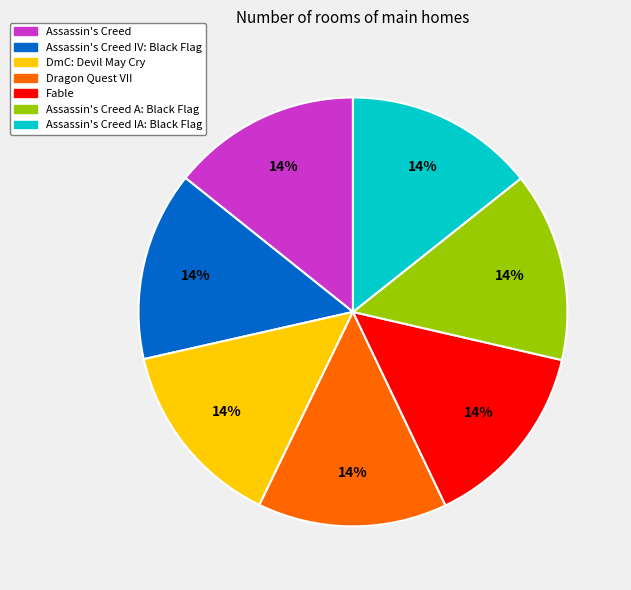

How many segments does this pie chart have?

7